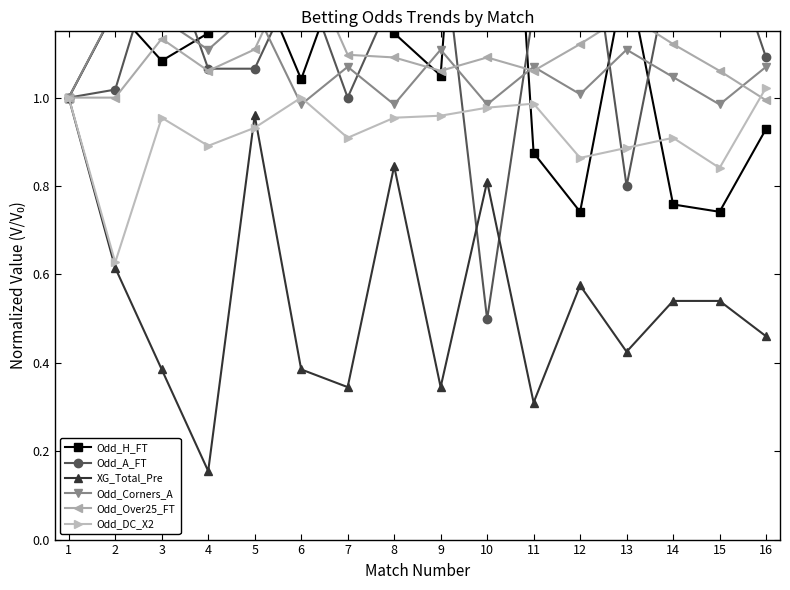

Reading right to left, extract all data points from this chart.

Odd_H_FT: 0.9	0.7	0.8	1.3	0.7	0.9	2.5	1.1	1.1	1.3	1.0	1.3	1.1	1.1	1.2	1.0
Odd_A_FT: 1.1	1.4	1.3	0.8	1.5	1.2	0.5	1.4	1.2	1.0	1.3	1.1	1.1	1.4	1.0	1.0
XG_Total_Pre: 0.5	0.5	0.5	0.4	0.6	0.3	0.8	0.3	0.8	0.3	0.4	1.0	0.2	0.4	0.6	1.0
Odd_Corners_A: 1.1	1.0	1.0	1.1	1.0	1.1	1.0	1.1	1.0	1.1	1.0	1.2	1.1	1.2	1.2	1.0
Odd_Over25_FT: 1.0	1.1	1.1	1.2	1.1	1.1	1.1	1.1	1.1	1.1	1.3	1.1	1.1	1.1	1.0	1.0
Odd_DC_X2: 1.0	0.8	0.9	0.9	0.9	1.0	1.0	1.0	1.0	0.9	1.0	0.9	0.9	1.0	0.6	1.0